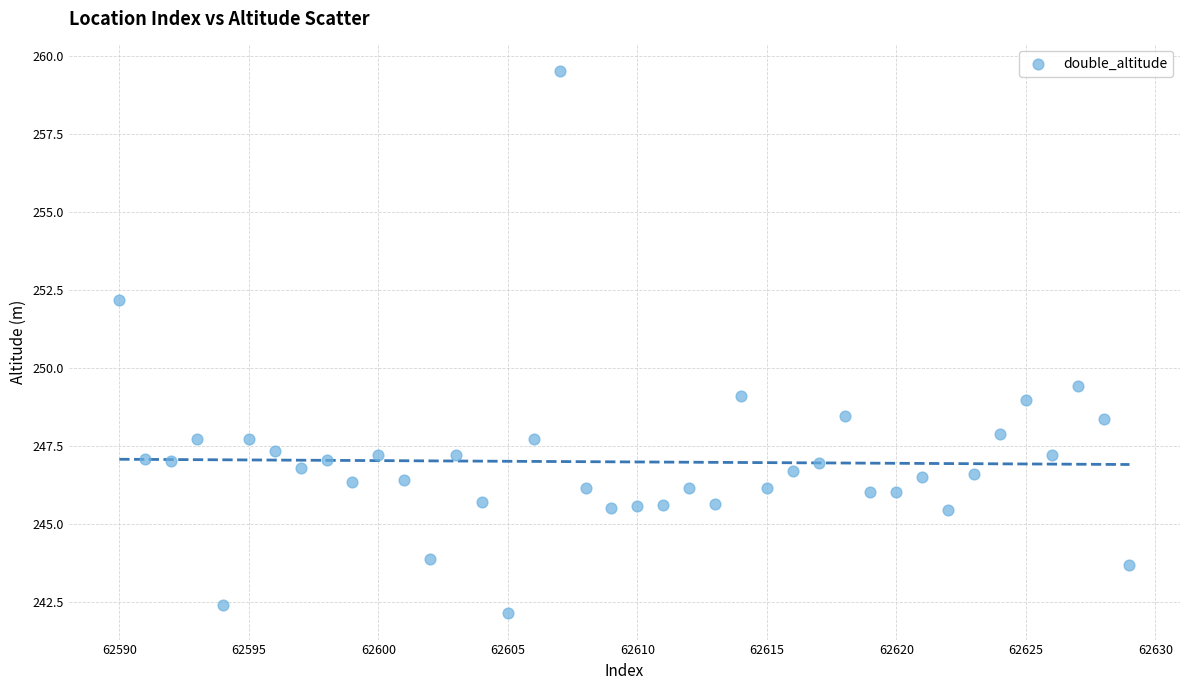

What Y value in the scatter plot is closest to 250?

249.4